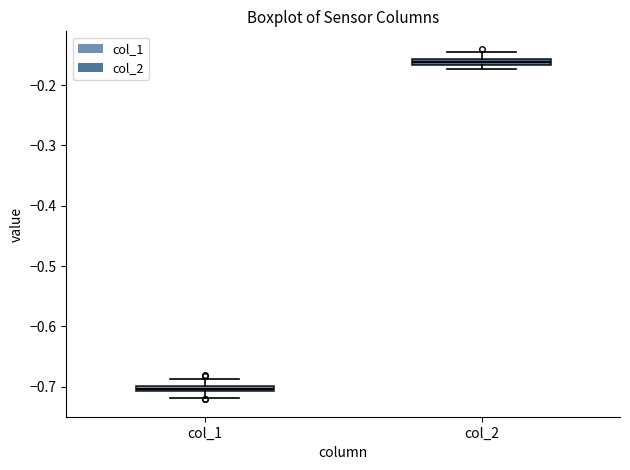

Which box's median line is the highest?

col_2